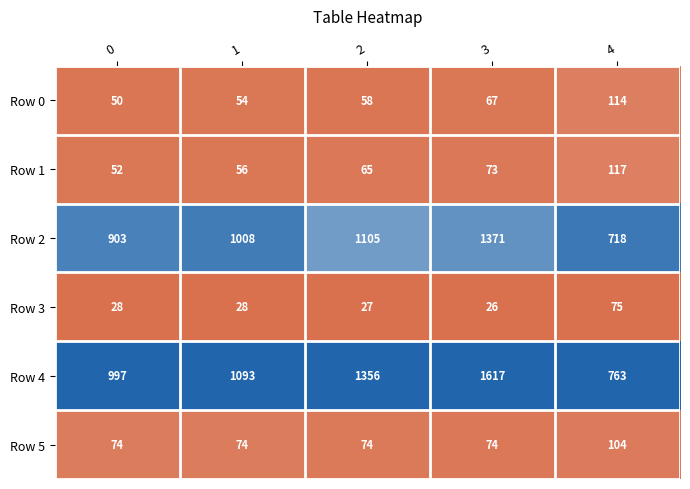

At 0, list the series in order from smallest to largest.

Row 3, Row 0, Row 1, Row 5, Row 2, Row 4